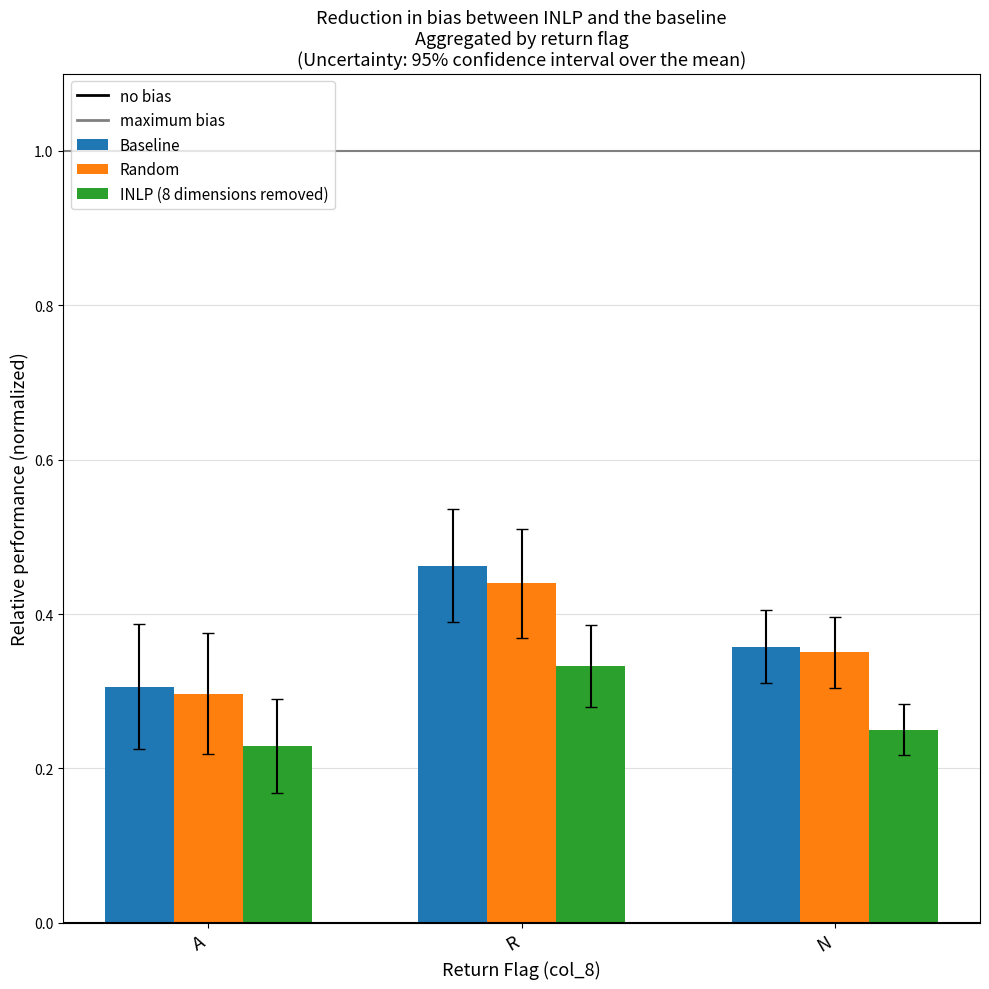

What is the sum of all Baseline values?

1.1